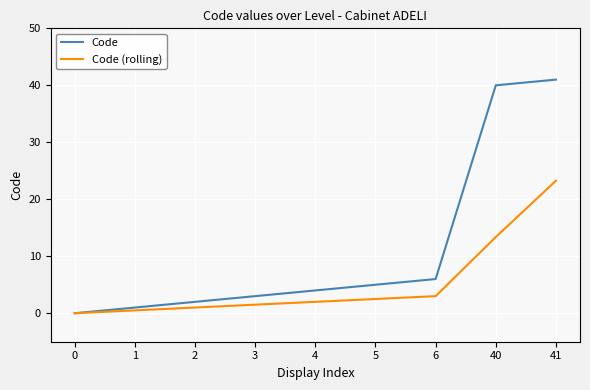

At which label is Code (rolling) closest to 11?

40